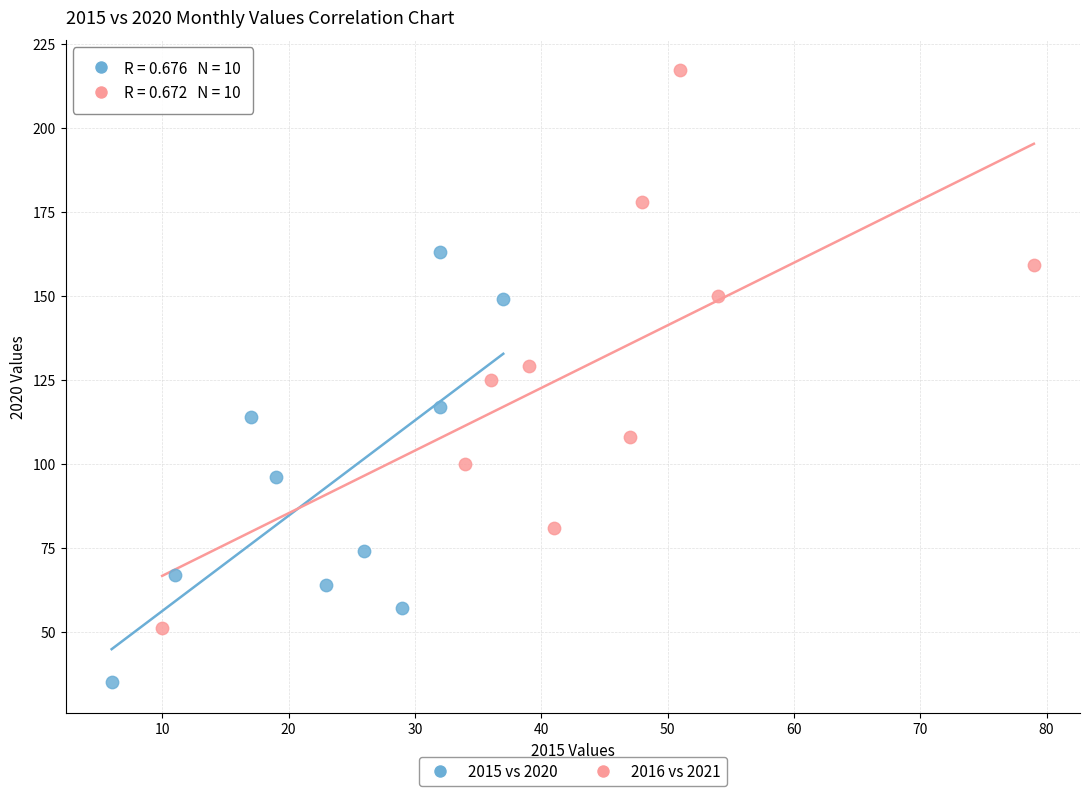

What are all the series names shown in the legend?

2015 vs 2020, 2016 vs 2021